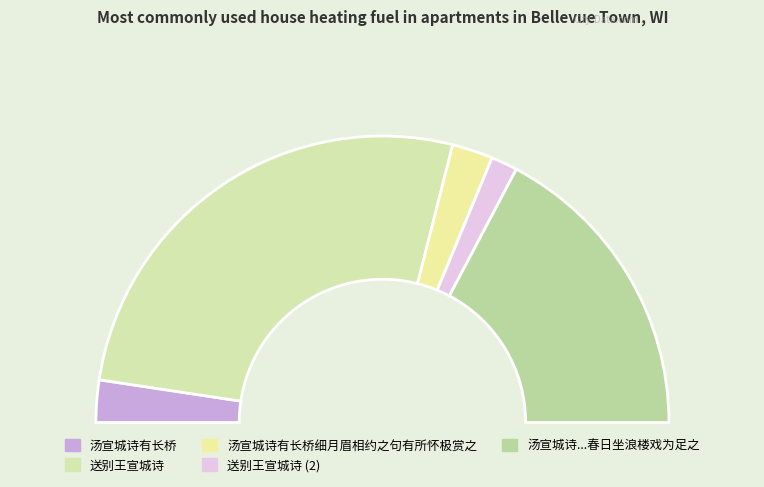

True or false: 送别王宣城诗 accounts for 10% of the total.

False